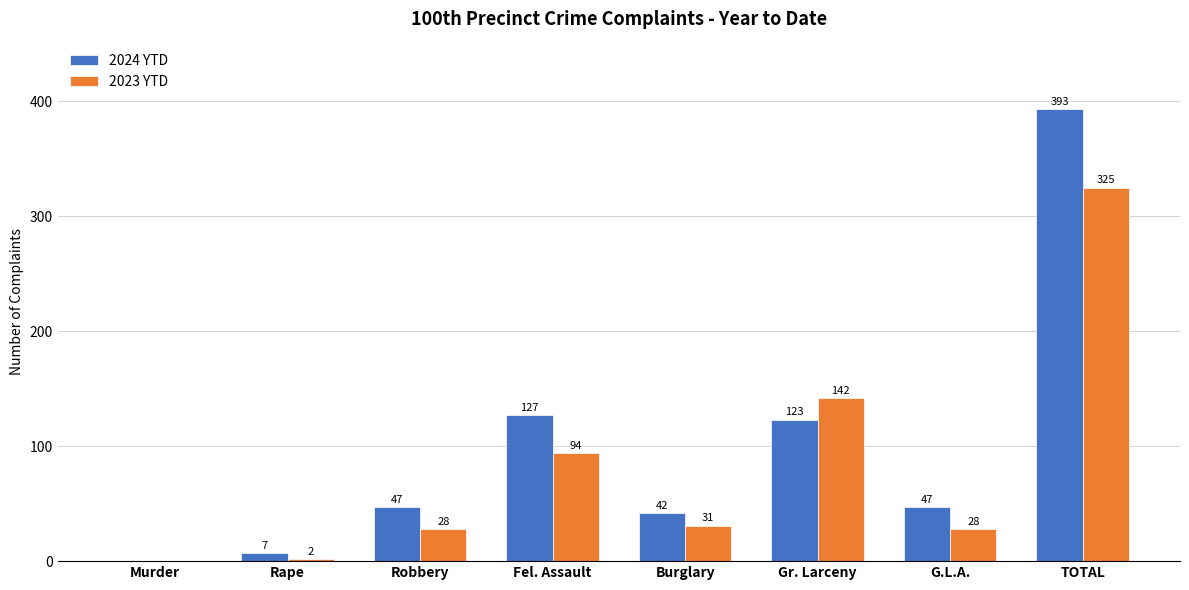

Are the bars horizontal?

No